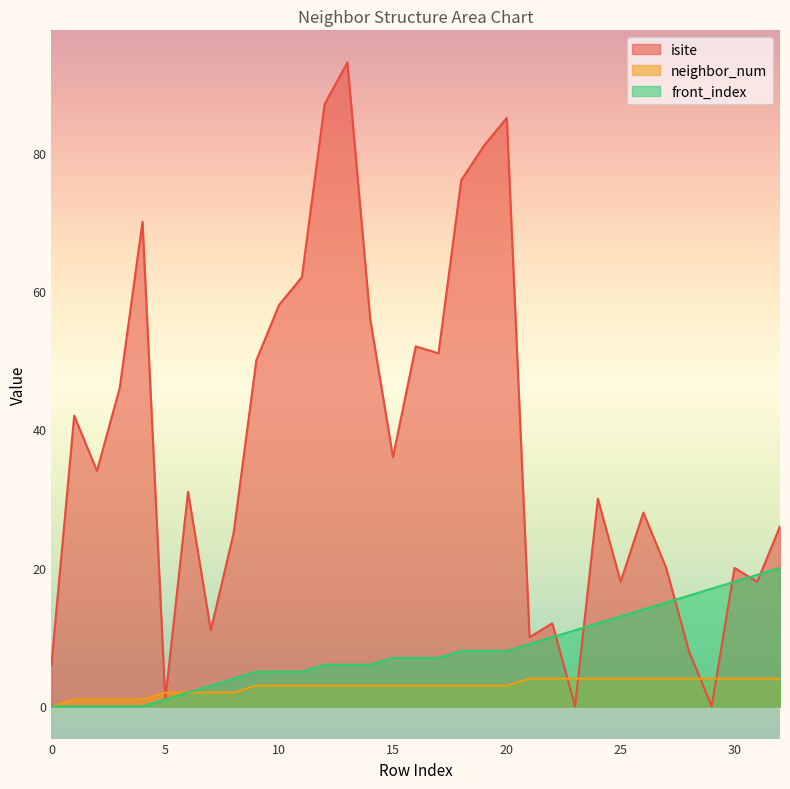

Reading right to left, extract all data points from this chart.

isite: 32=26	31=18	30=20	29=0	28=8	27=20	26=28	25=18	24=30	23=0	22=12	21=10	20=85	19=81	18=76	17=51	16=52	15=36	14=56	13=93	12=87	11=62	10=58	9=50	8=25	7=11	6=31	5=1	4=70	3=46	2=34	1=42	0=6
neighbor_num: 32=4	31=4	30=4	29=4	28=4	27=4	26=4	25=4	24=4	23=4	22=4	21=4	20=3	19=3	18=3	17=3	16=3	15=3	14=3	13=3	12=3	11=3	10=3	9=3	8=2	7=2	6=2	5=2	4=1	3=1	2=1	1=1	0=0
front_index: 32=20	31=19	30=18	29=17	28=16	27=15	26=14	25=13	24=12	23=11	22=10	21=9	20=8	19=8	18=8	17=7	16=7	15=7	14=6	13=6	12=6	11=5	10=5	9=5	8=4	7=3	6=2	5=1	4=0	3=0	2=0	1=0	0=0